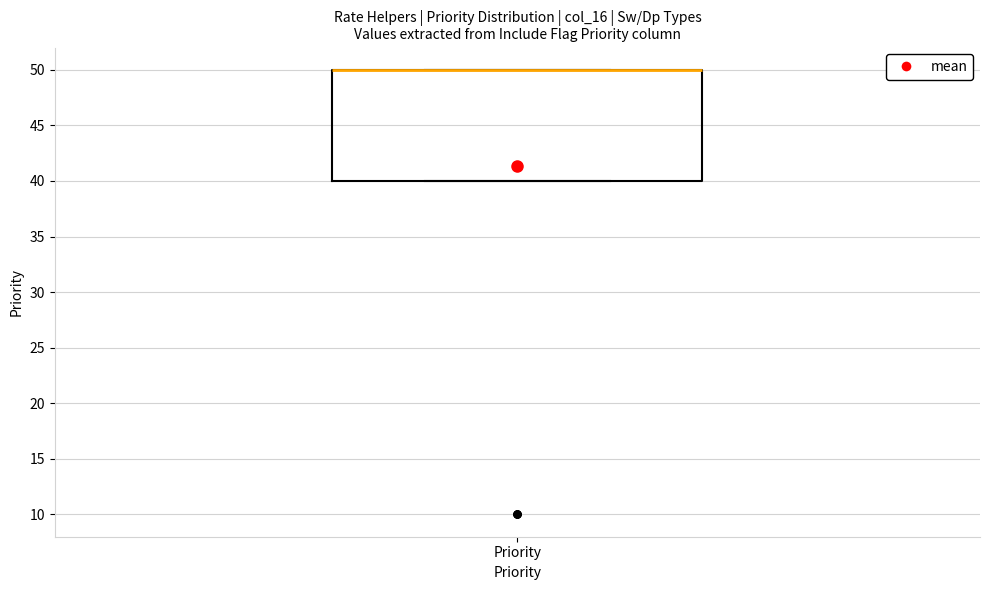

Read this box plot against the y-axis: the position of the median line, the range covered by the box, and the ends of both whiskers. The values are not printed on the chart, so give them approximately, as read against the axis.

median 50 (drawn on the box's upper edge), box 40 to 50, whiskers 40 to 50